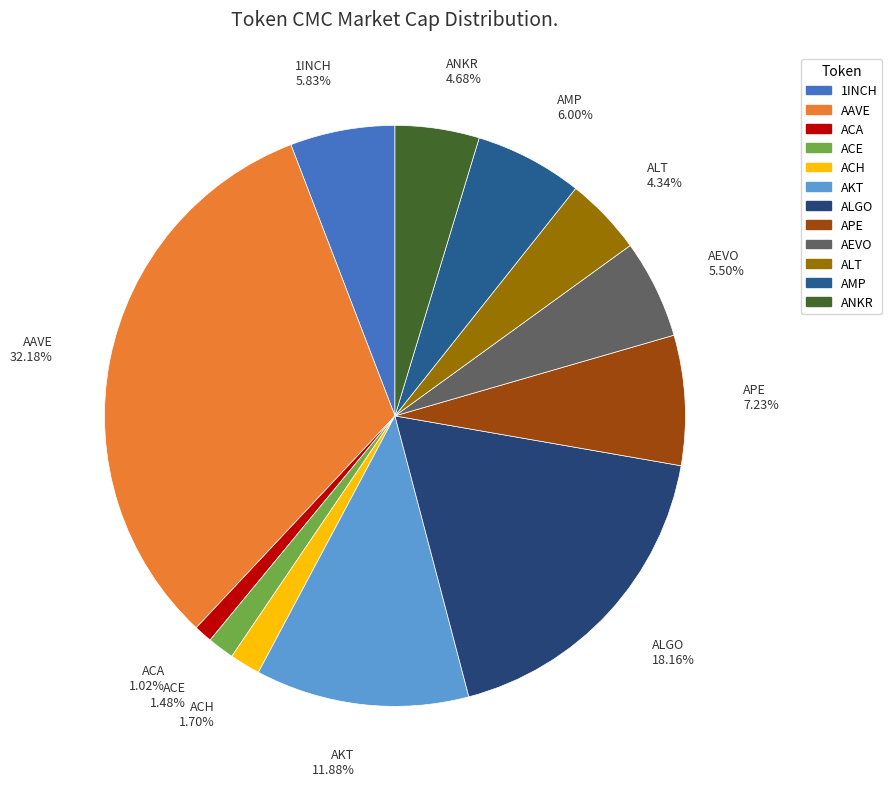

What portion of the pie excludes AKT?

88.1%